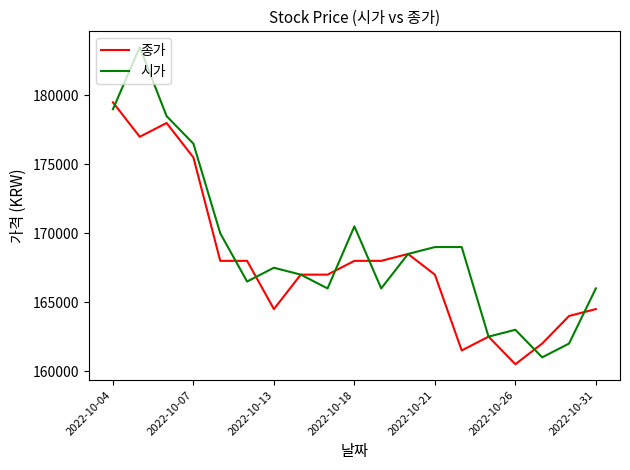

True or false: 종가 and 시가 cross at least once.

True